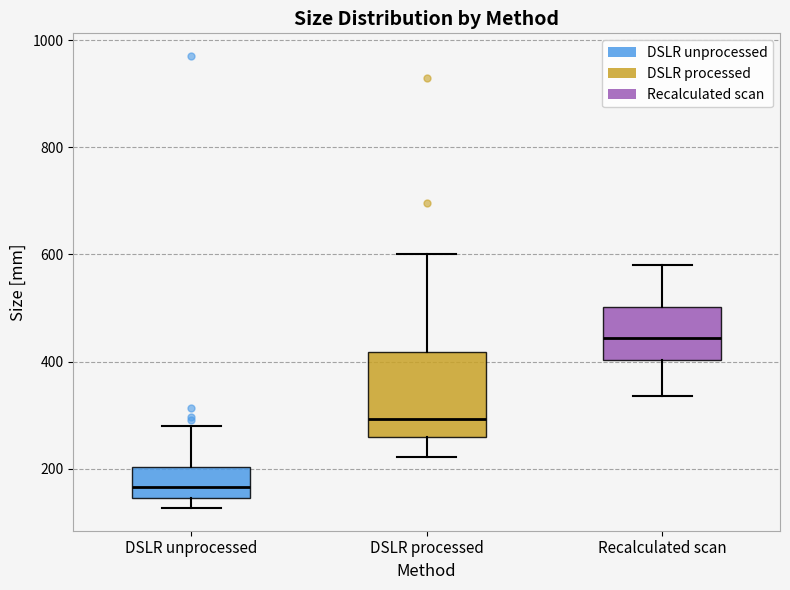

Which box has the highest median line?

Recalculated scan